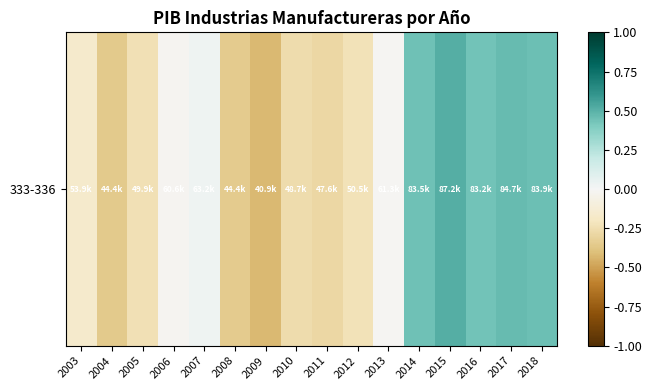

What is the minimum value shown in the chart?

-0.4